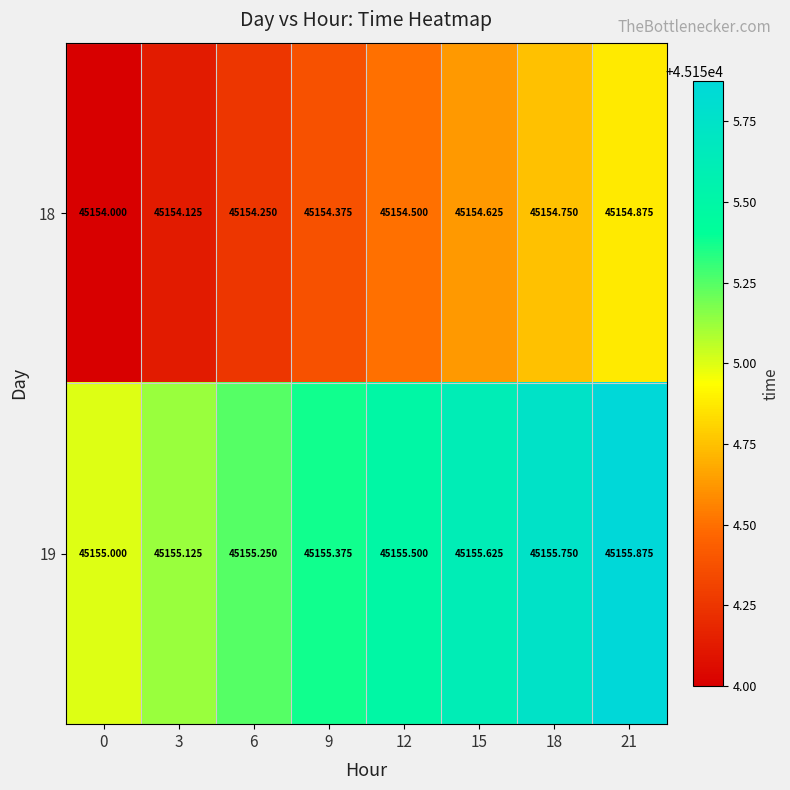

Is the value of 18 at 0 greater than the value of 19 at 0?

No